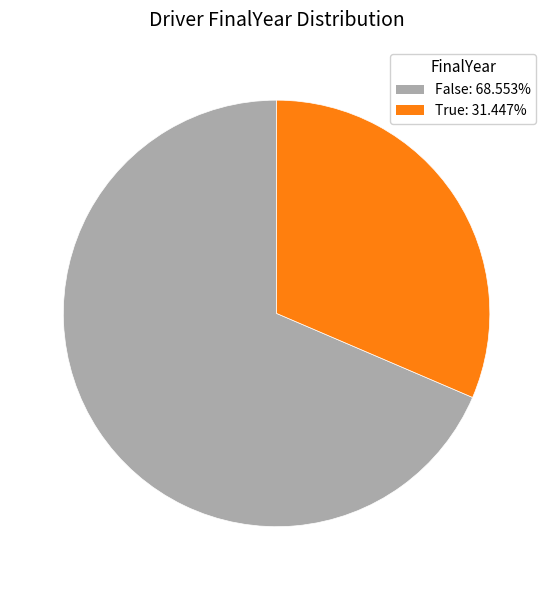

Is False the majority of the pie?

Yes